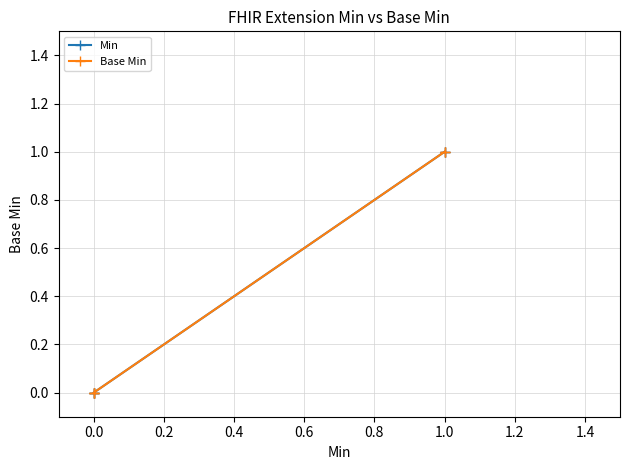

How many lines are shown in the chart?

2